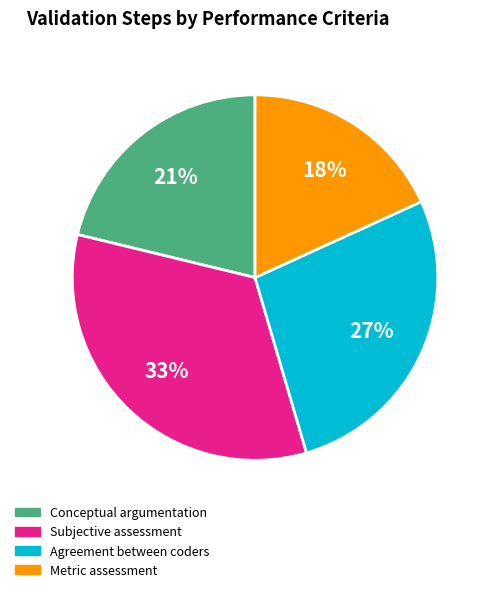

Which category has the biggest portion of the pie?

Subjective assessment